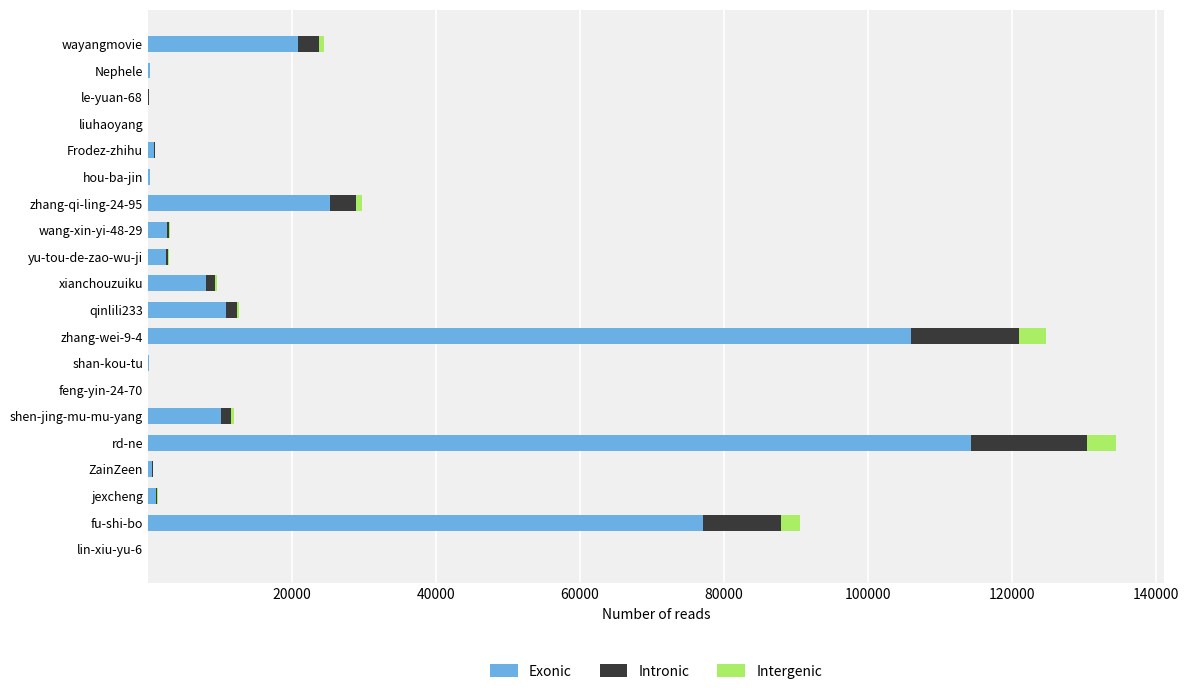

At which category is the sum across all series the highest?

rd-ne